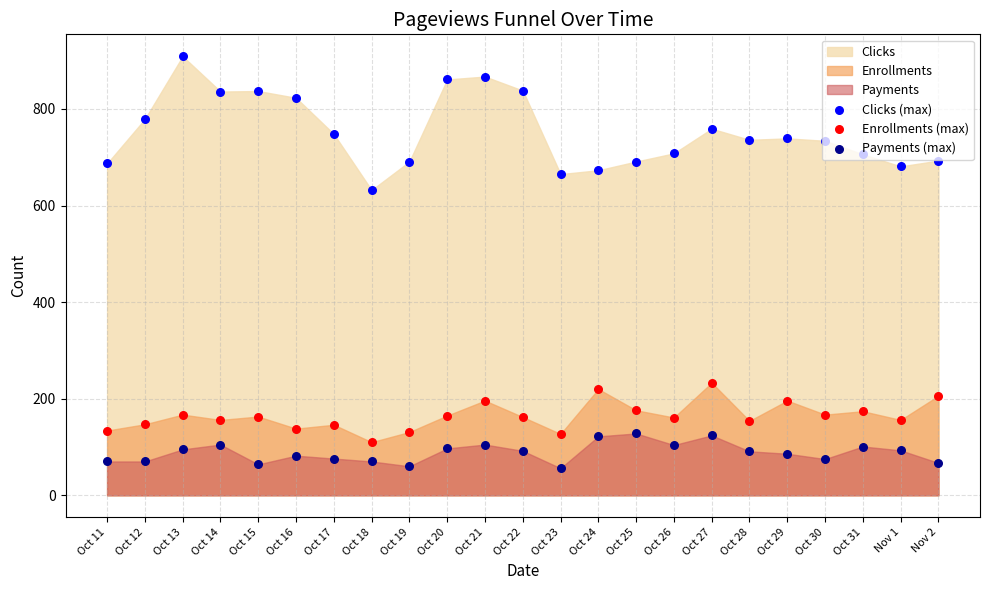

Which series contains the lowest Y value?

Payments (max)